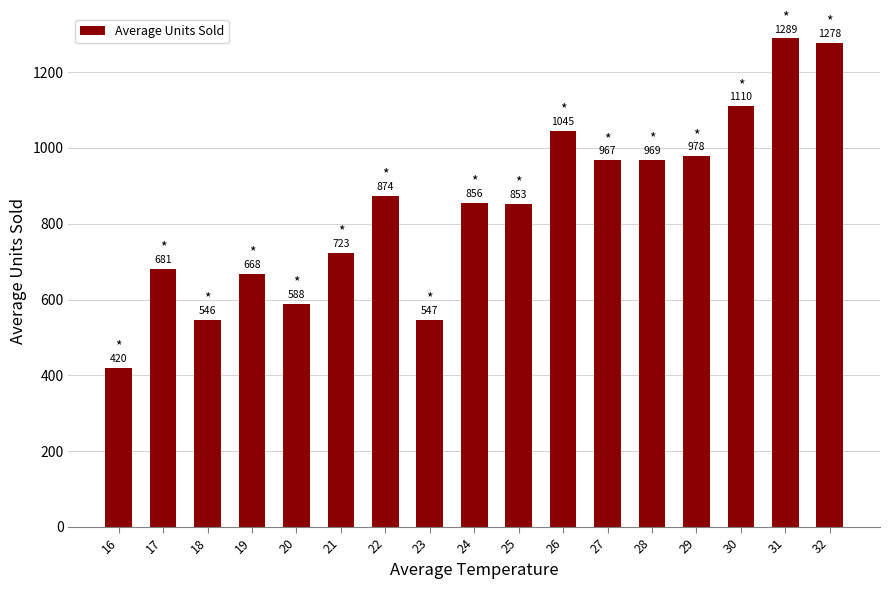

List the labels in order of value, largest first.

31, 32, 30, 26, 29, 28, 27, 22, 24, 25, 21, 17, 19, 20, 23, 18, 16